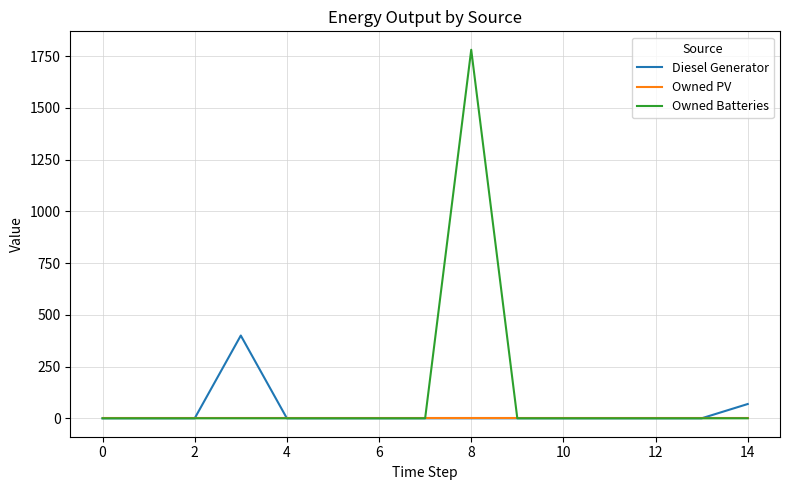

What are all the series names shown in the legend?

Diesel Generator, Owned PV, Owned Batteries